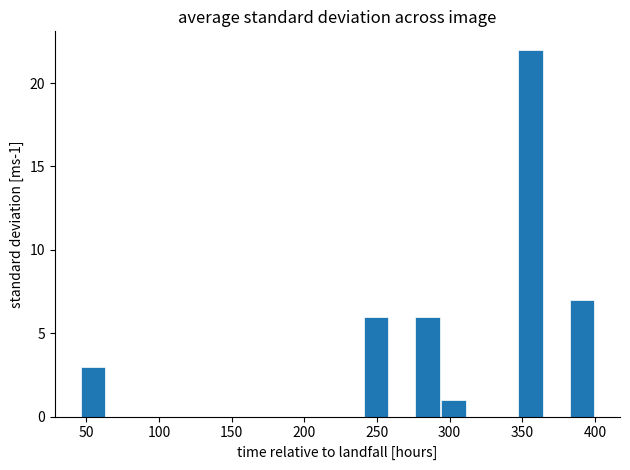

Read against the x-axis, roughly where is the centre of the tallest bar?

355